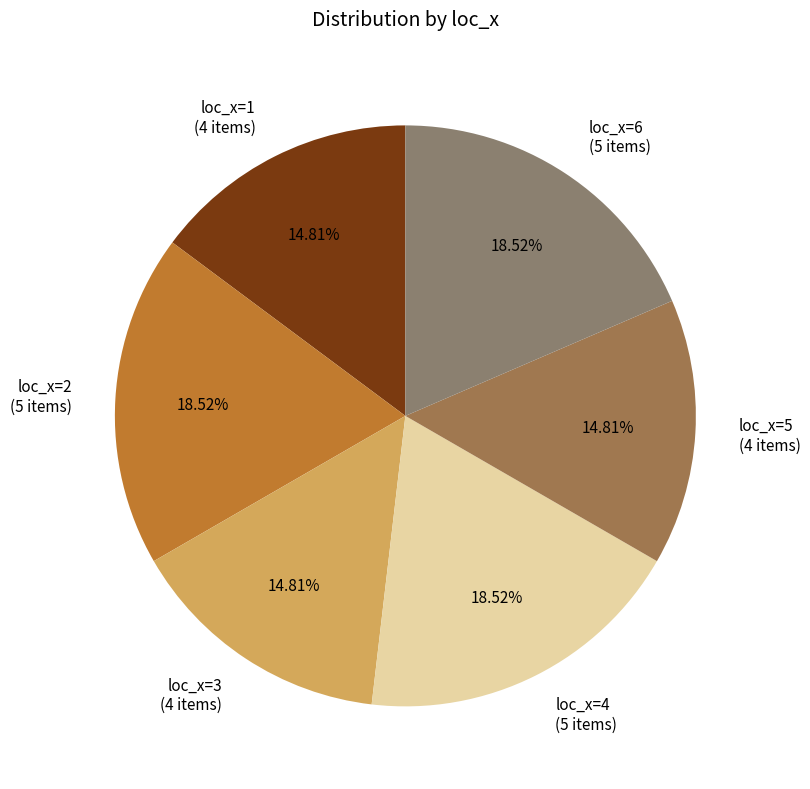

Is it true that loc_x=2 is 19% of the pie?

True